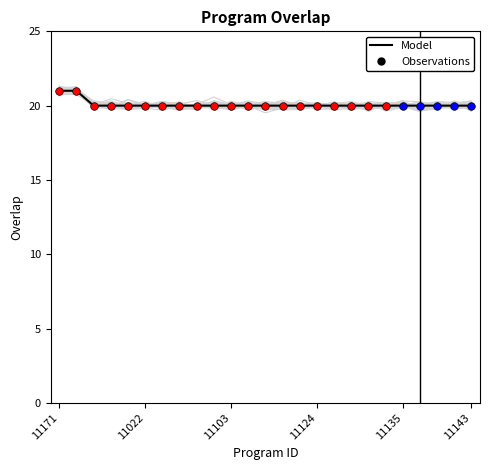

Between 15 and 11, which is larger?

15